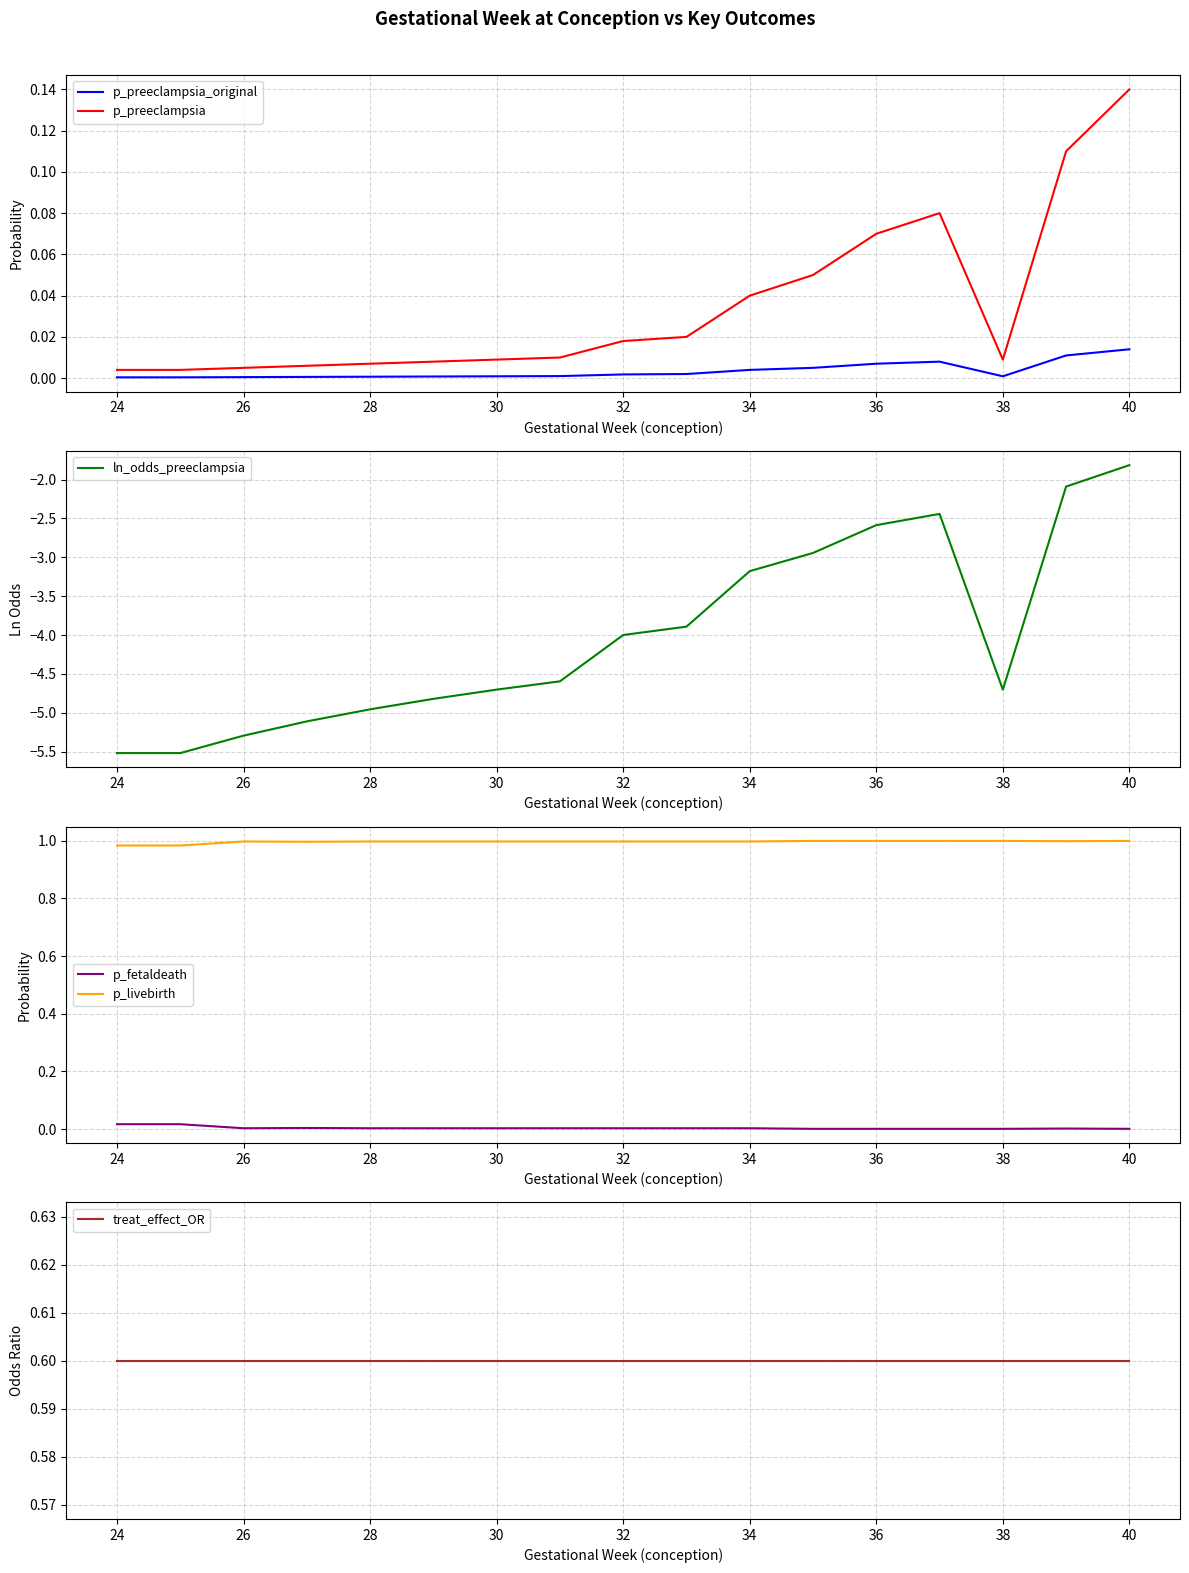

What is the sum of the p_livebirth values at 36 and 40?

2.0